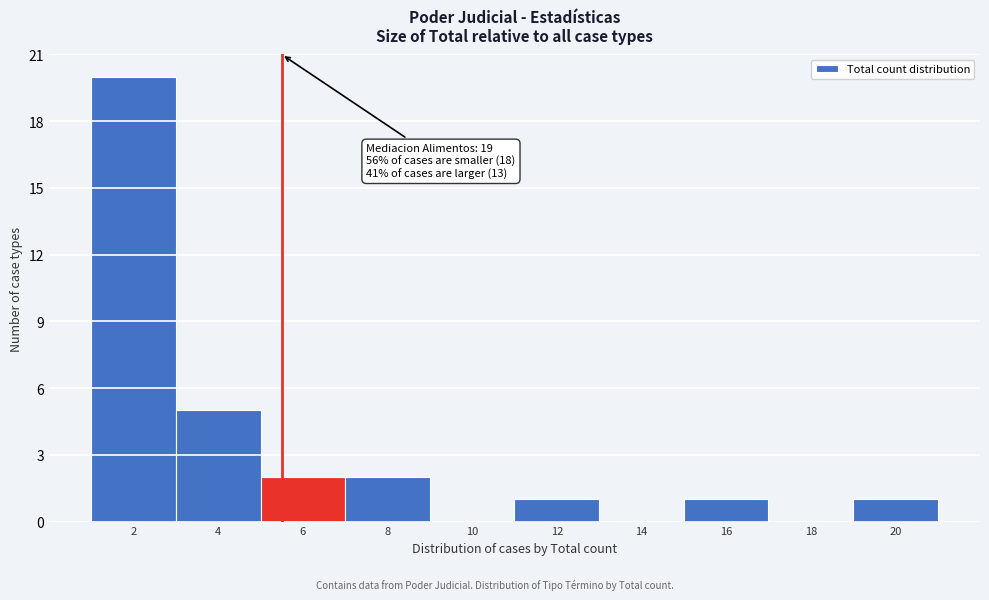

Reading left to right, extract all data points from this chart.

2=20	4=5	6=2	8=2	10=0	12=1	14=0	16=1	18=0	20=1